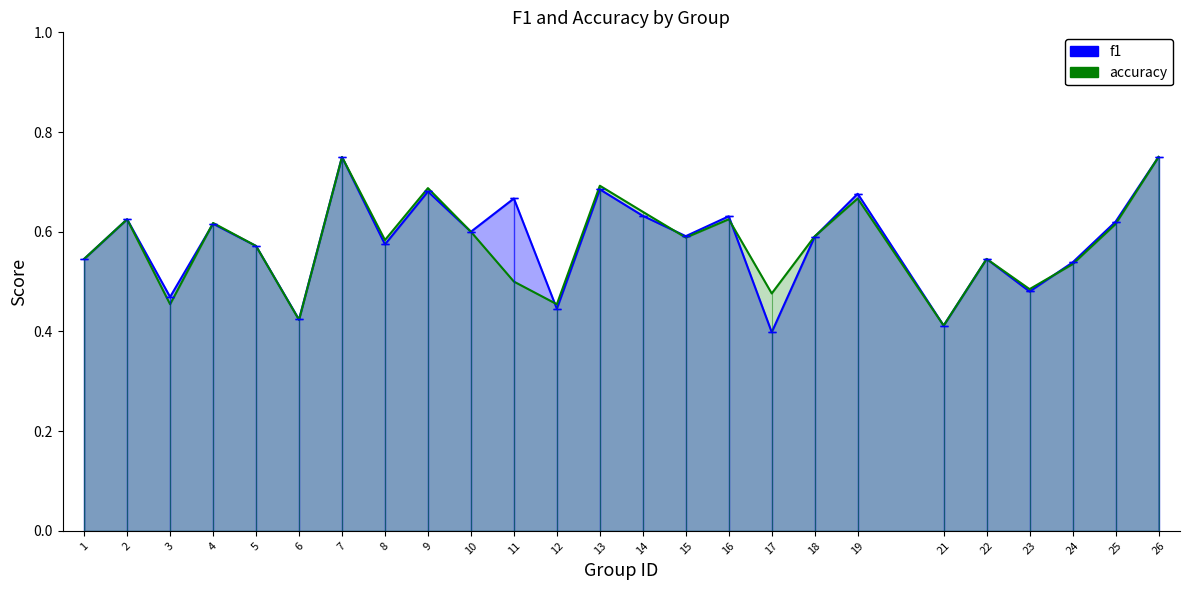

Which series has the largest total across all categories?

f1